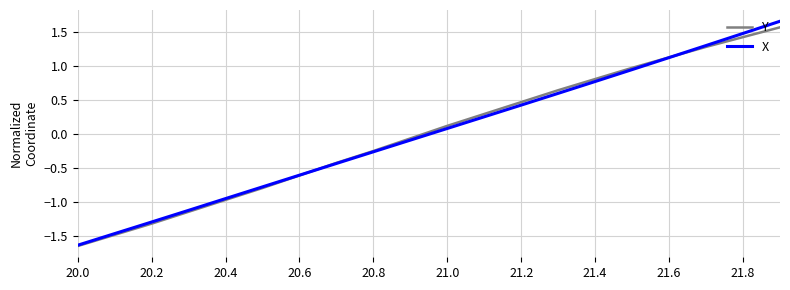

Rank the series by their maximum value, from lowest to highest.

Y, X